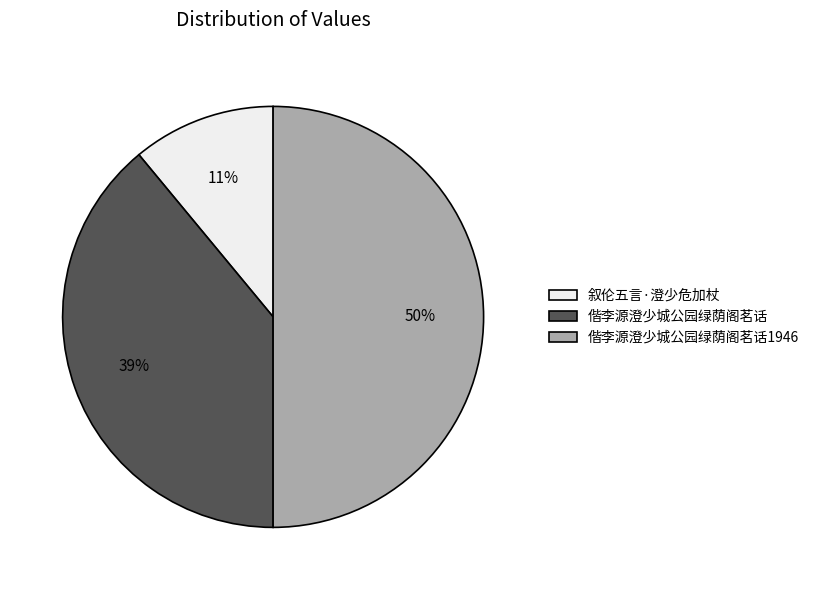

To the nearest percent, what is the difference between the 叙伦五言·澄少危加杖 and 偕李源澄少城公园绿荫阁茗话1946 slice percentages?

39%